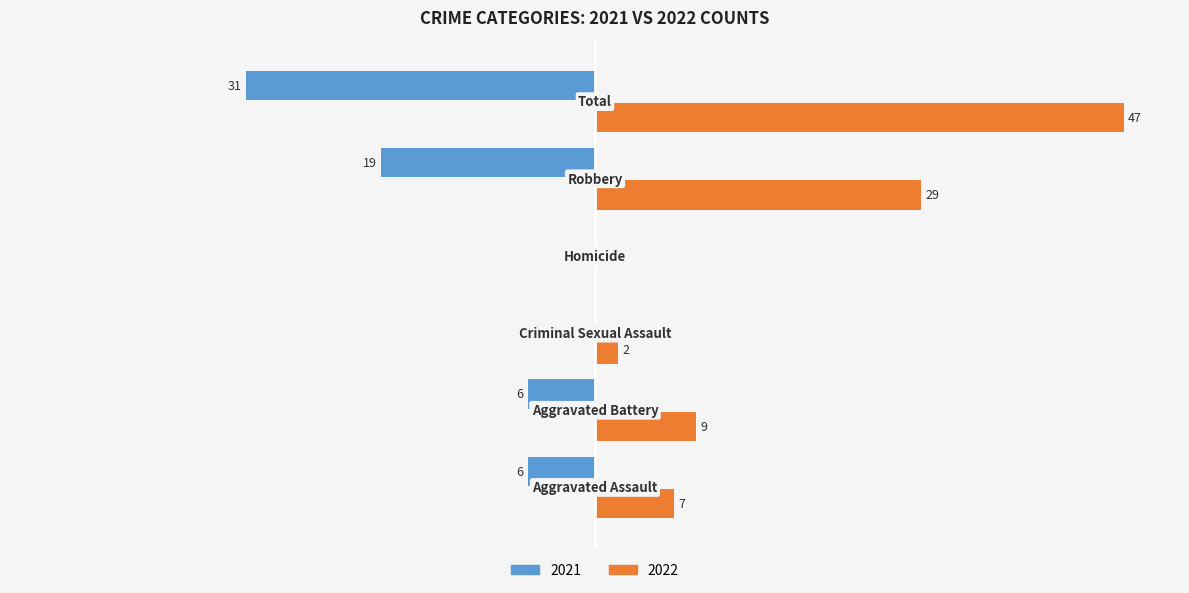

Which category has the highest value in the 2022 series?

Total